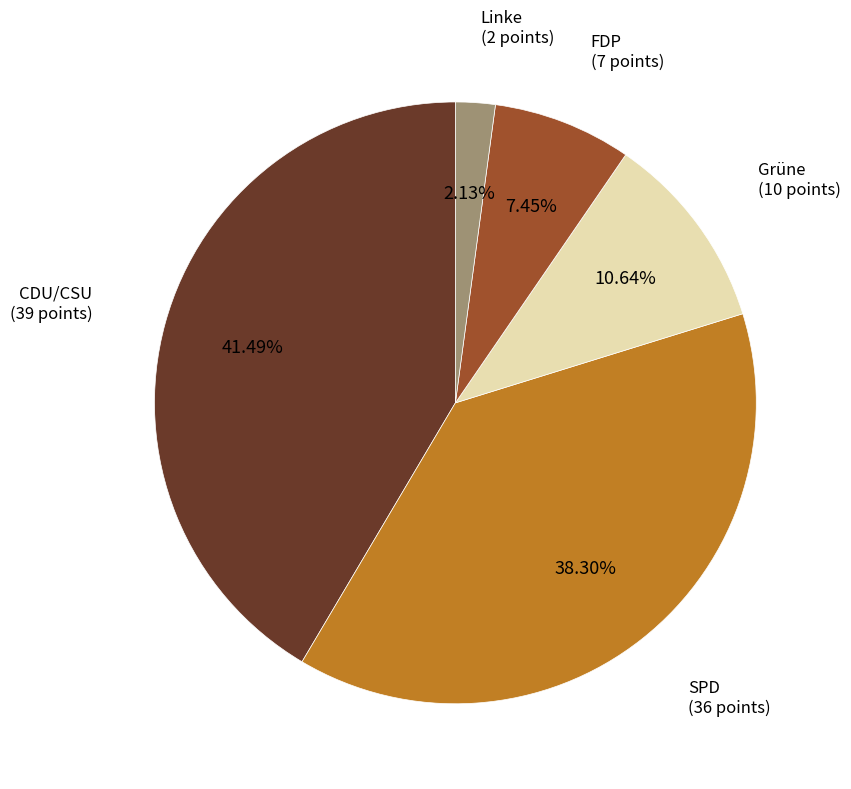

To the nearest percent, what is the combined percentage of CDU/CSU and Linke?

44%